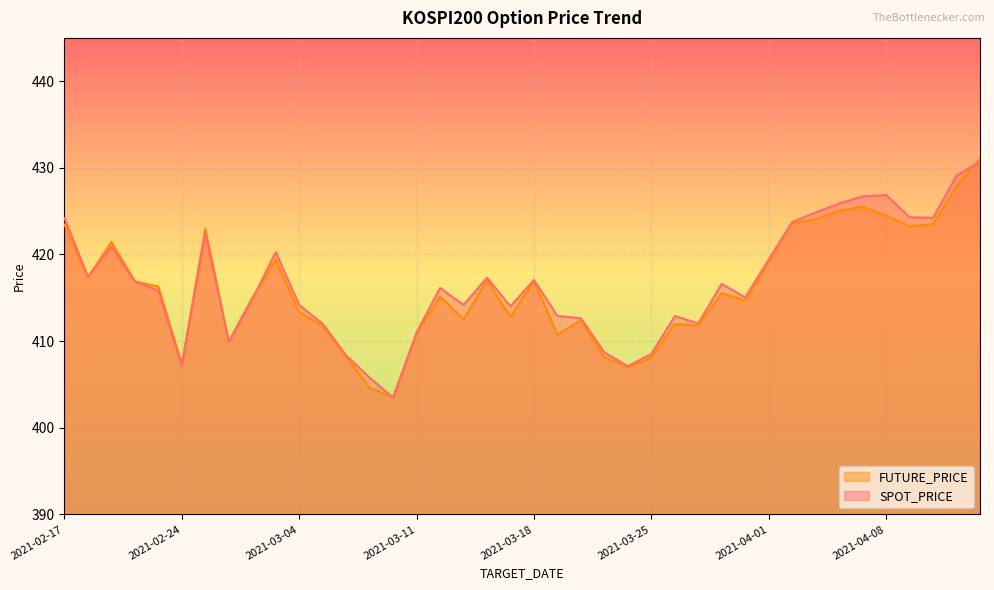

What is the label of the 26th point from the right?

2021-03-10